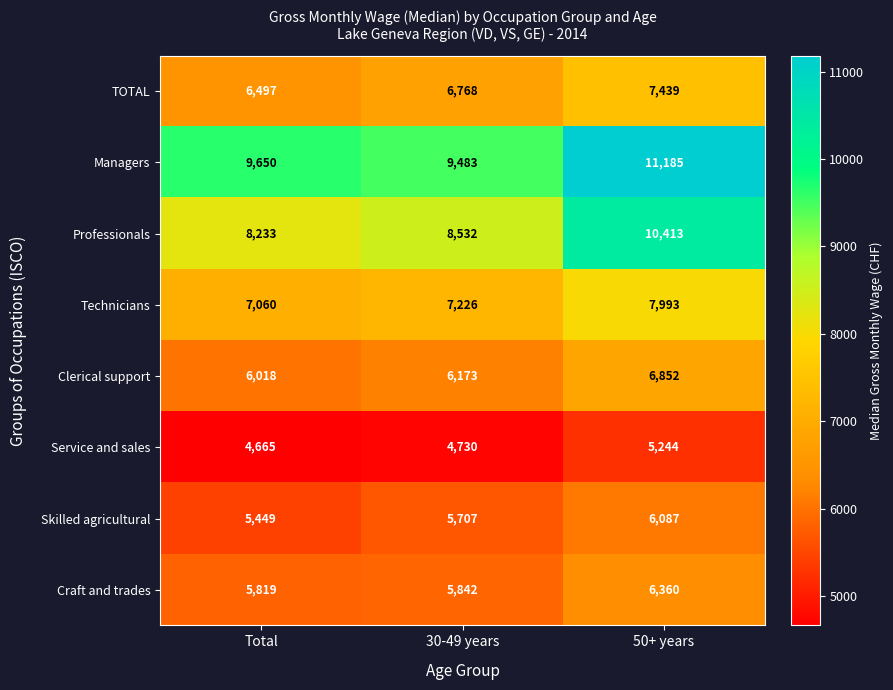

At which category is the sum across all series the highest?

50+ years